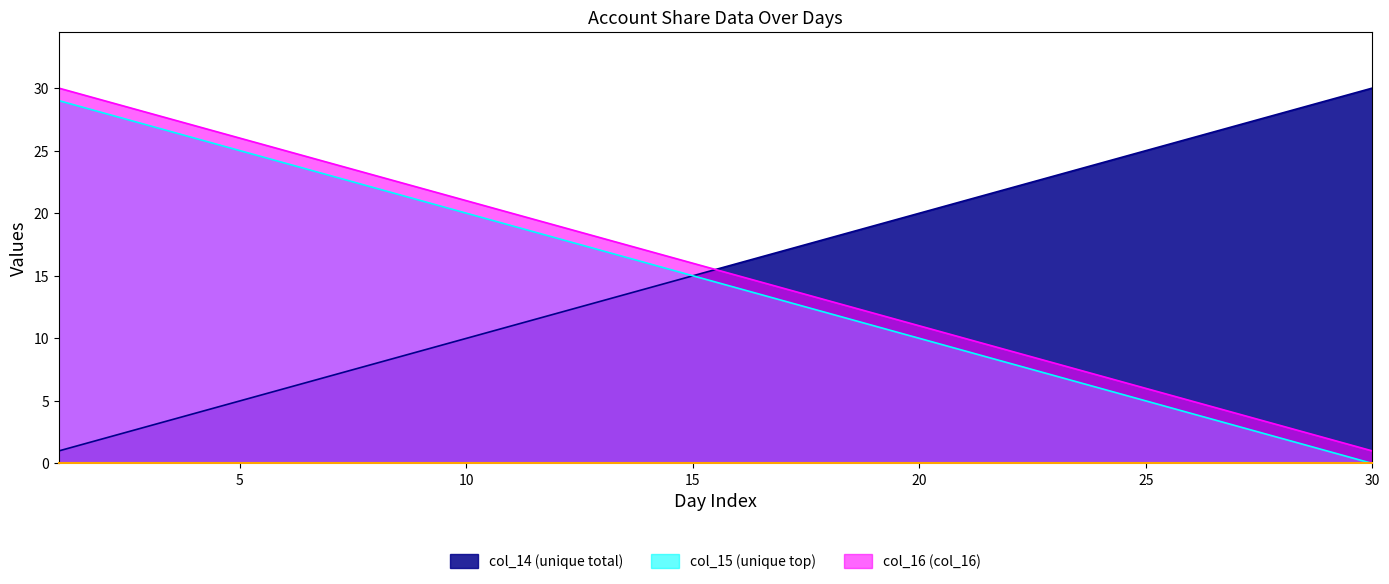

What is the average value of the col_14 series?

16